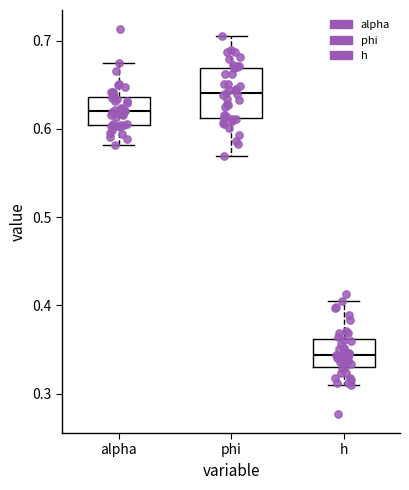

Reading left to right, read every box against the y-axis: the position of its median line, the range the box covers, and the ends of its whiskers. The values are not printed on the chart, so give them approximately, as read against the axis.

alpha: median 0.62, box 0.60 to 0.64, whiskers 0.58 to 0.67
phi: median 0.64, box 0.61 to 0.67, whiskers 0.57 to 0.71
h: median 0.34, box 0.33 to 0.36, whiskers 0.31 to 0.41